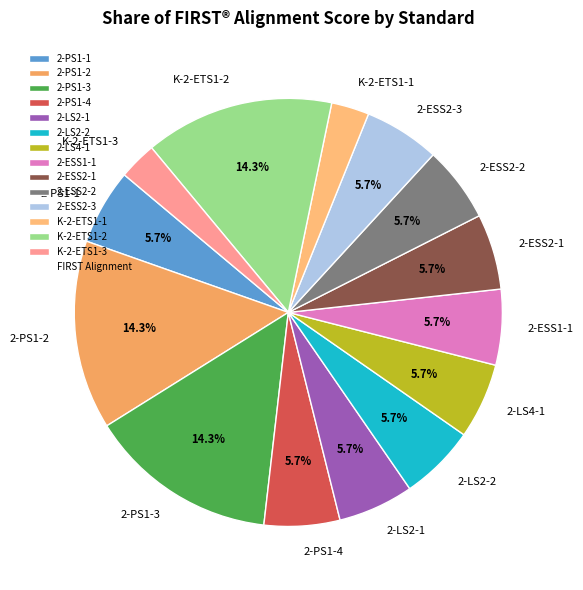

Which has a higher value, K-2-ETS1-1 or 2-LS2-2?

2-LS2-2